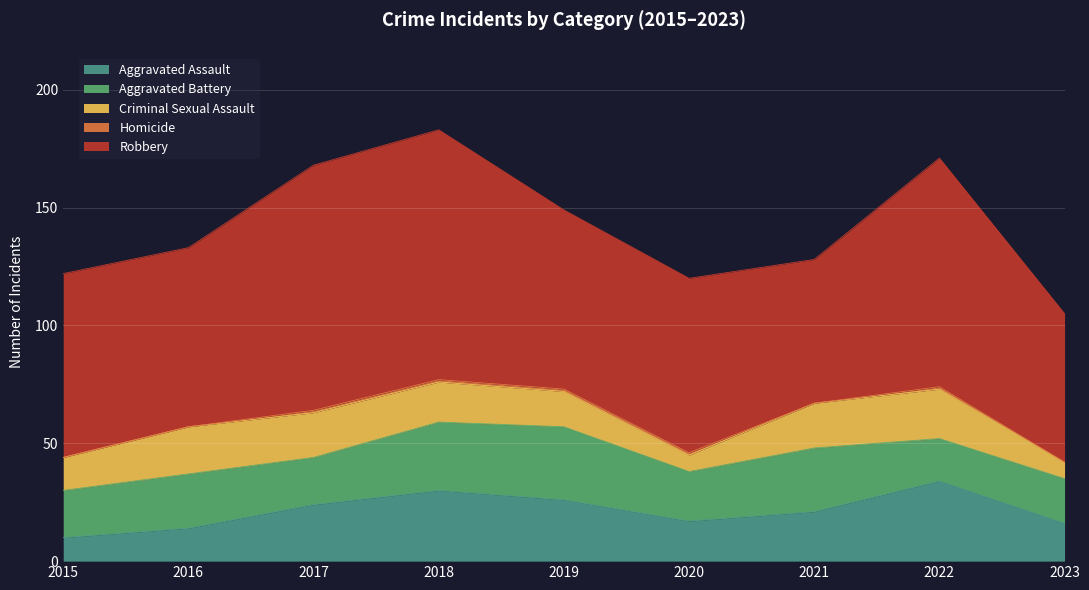

In Robbery, how many points are higher than both neighbors (excluding endpoints)?

2